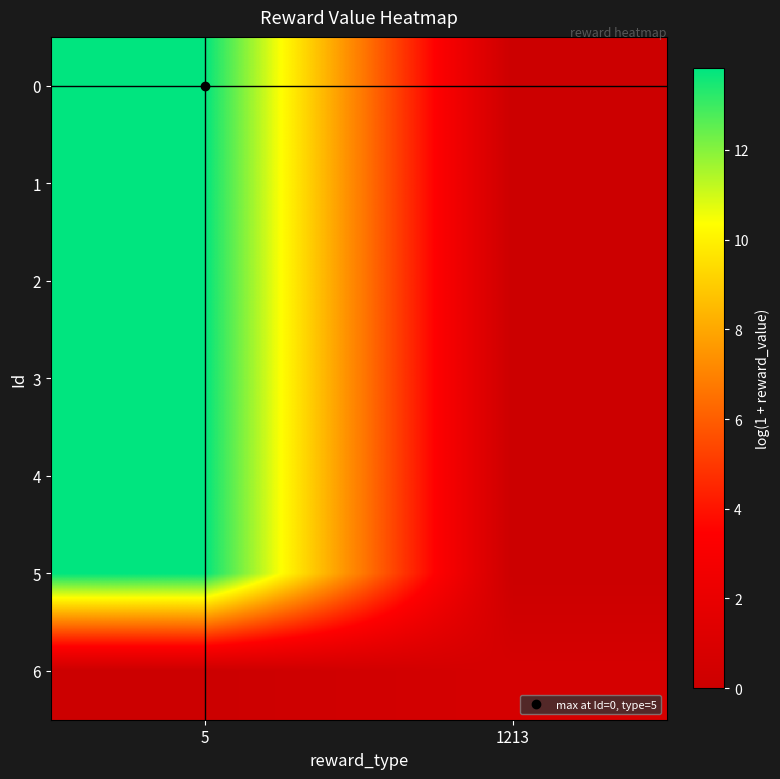

List the series in order of their peak value, lowest first.

6, 0, 1, 2, 3, 4, 5